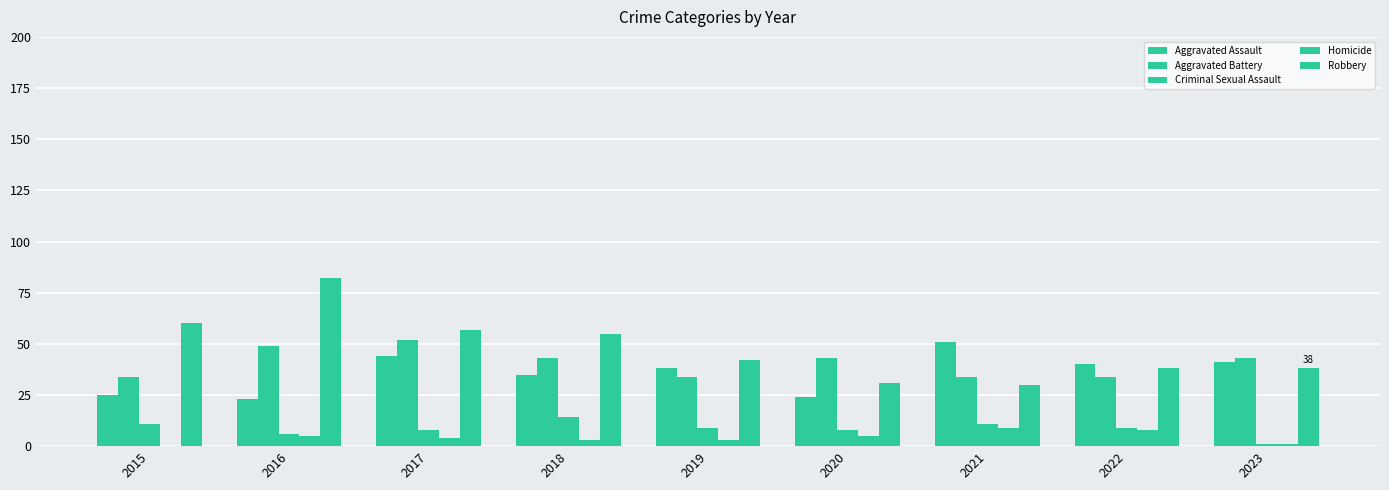

How many distinct data groups are displayed?

5